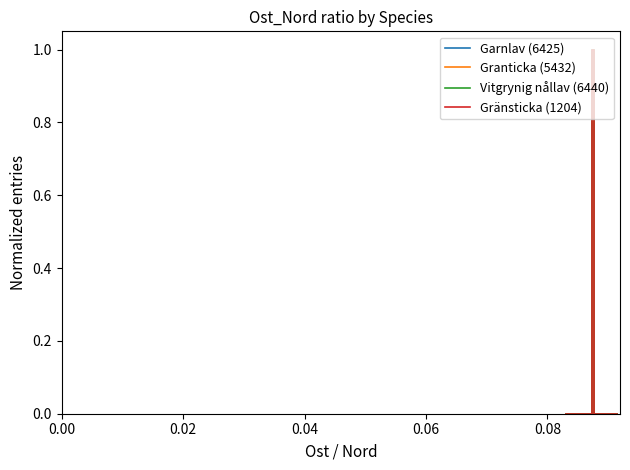

True or false: Granticka (5432) has more than 0 interior local peaks.

True